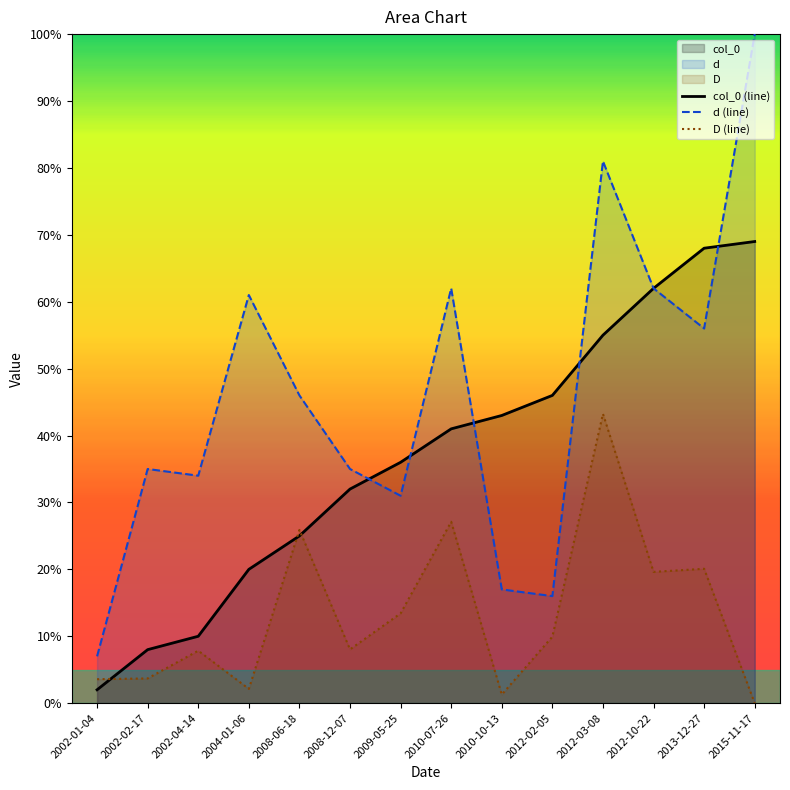

Reading left to right, list all the values displayed in this chart.

col_0 (line): 2002-01-04=2.0	2002-02-17=8.0	2002-04-14=10.0	2004-01-06=20.0	2008-06-18=25.0	2008-12-07=32.0	2009-05-25=36.0	2010-07-26=41.0	2010-10-13=43.0	2012-02-05=46.0	2012-03-08=55.0	2012-10-22=62.0	2013-12-27=68.0	2015-11-17=69.0
d (line): 2002-01-04=7.0	2002-02-17=35.0	2002-04-14=34.0	2004-01-06=61.0	2008-06-18=46.0	2008-12-07=35.0	2009-05-25=31.0	2010-07-26=62.0	2010-10-13=17.0	2012-02-05=16.0	2012-03-08=81.0	2012-10-22=62.0	2013-12-27=56.0	2015-11-17=100.0
D (line): 2002-01-04=3.6	2002-02-17=3.7	2002-04-14=7.8	2004-01-06=2.1	2008-06-18=25.9	2008-12-07=8.0	2009-05-25=13.4	2010-07-26=27.1	2010-10-13=1.3	2012-02-05=9.9	2012-03-08=43.2	2012-10-22=19.6	2013-12-27=20.1	2015-11-17=0.0